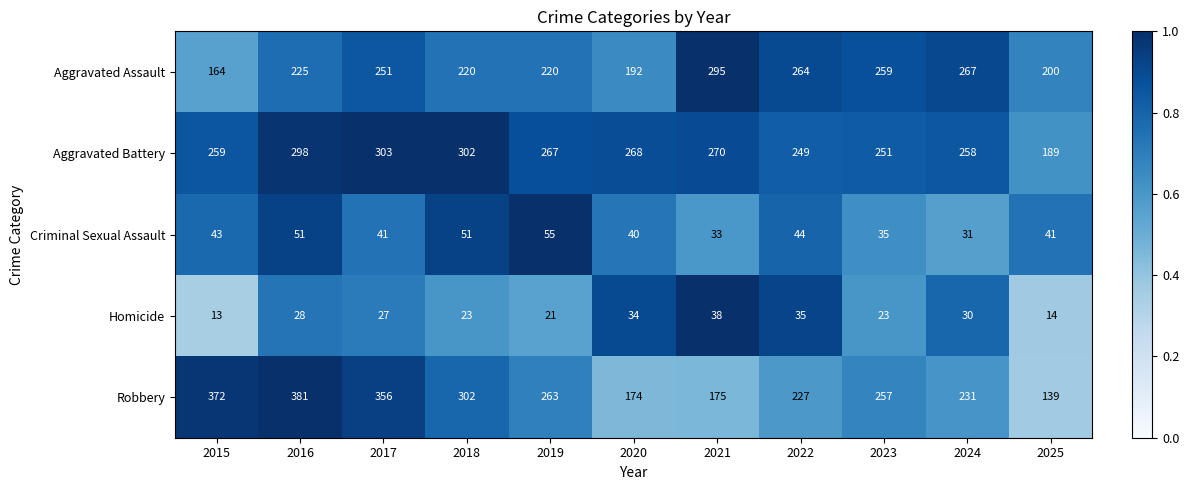

What is the sum of all Robbery values?

2877